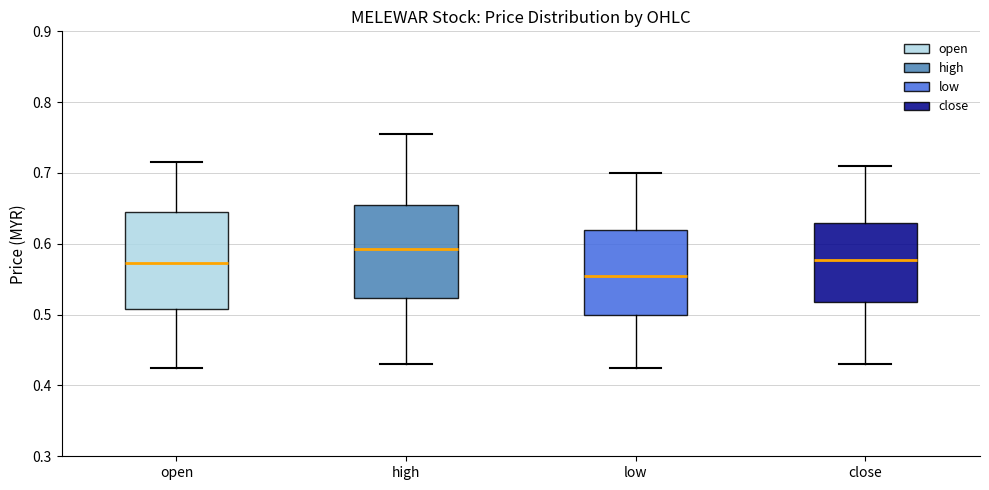

Where does the upper whisker of the box for close end on the y-axis? The values are not printed on the chart, so give them approximately, as read against the axis.

0.71